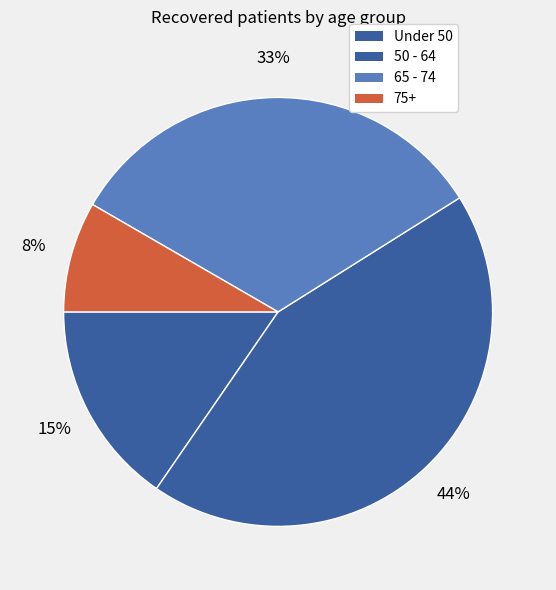

Count the number of slices in the pie.

4